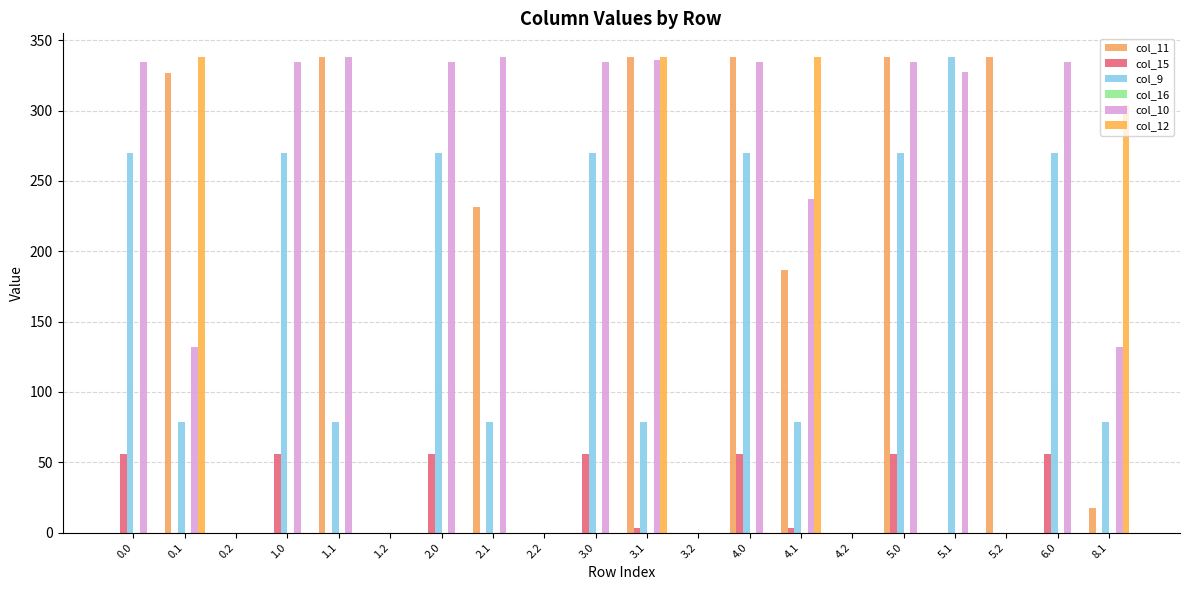

How many groups of bars are there?

20